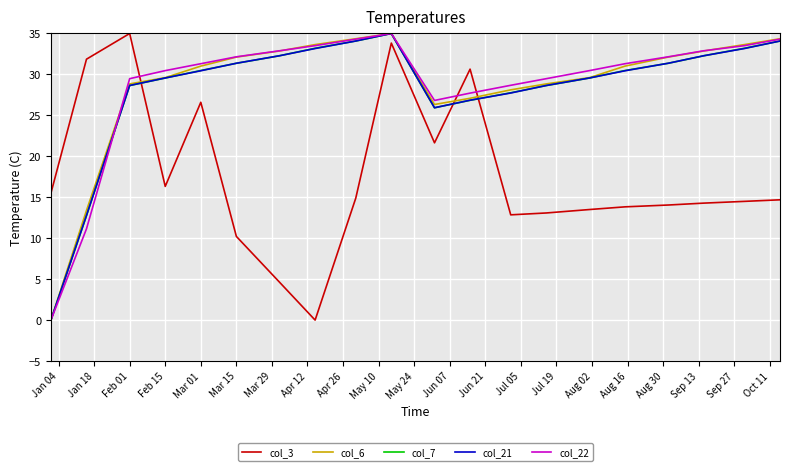

What is the average value of the col_6 series?

28.7